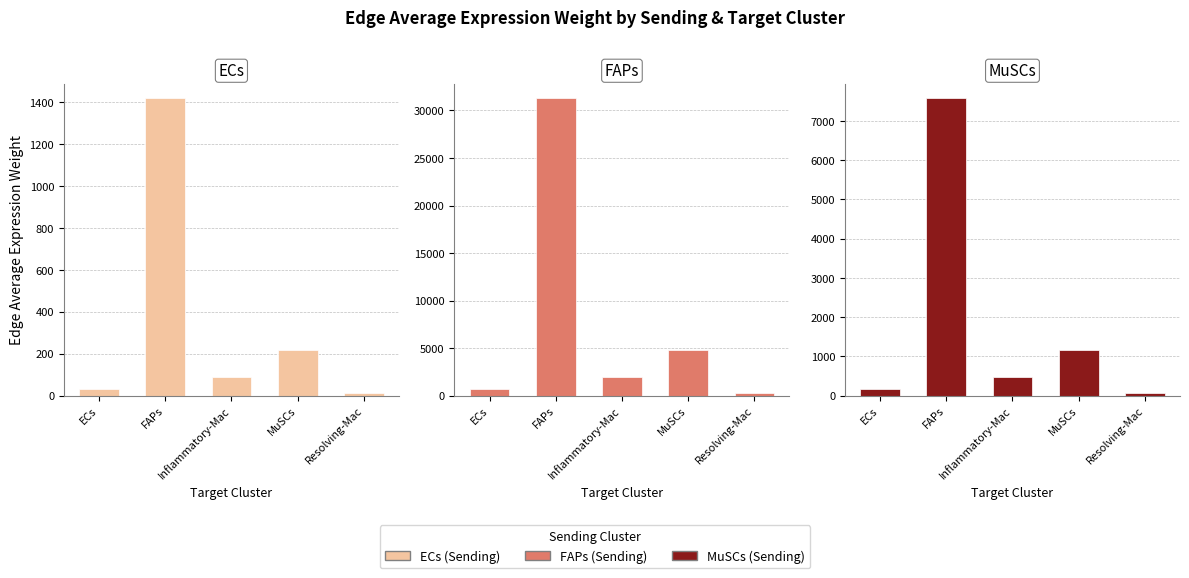

Reading left to right, extract all data points from this chart.

ECs: 32.0	1417.1	90.2	217.4	14.5
FAPs: 705.9	31266.5	1990.3	4795.7	319.5
MuSCs: 171.0	7575.4	482.2	1161.9	77.4